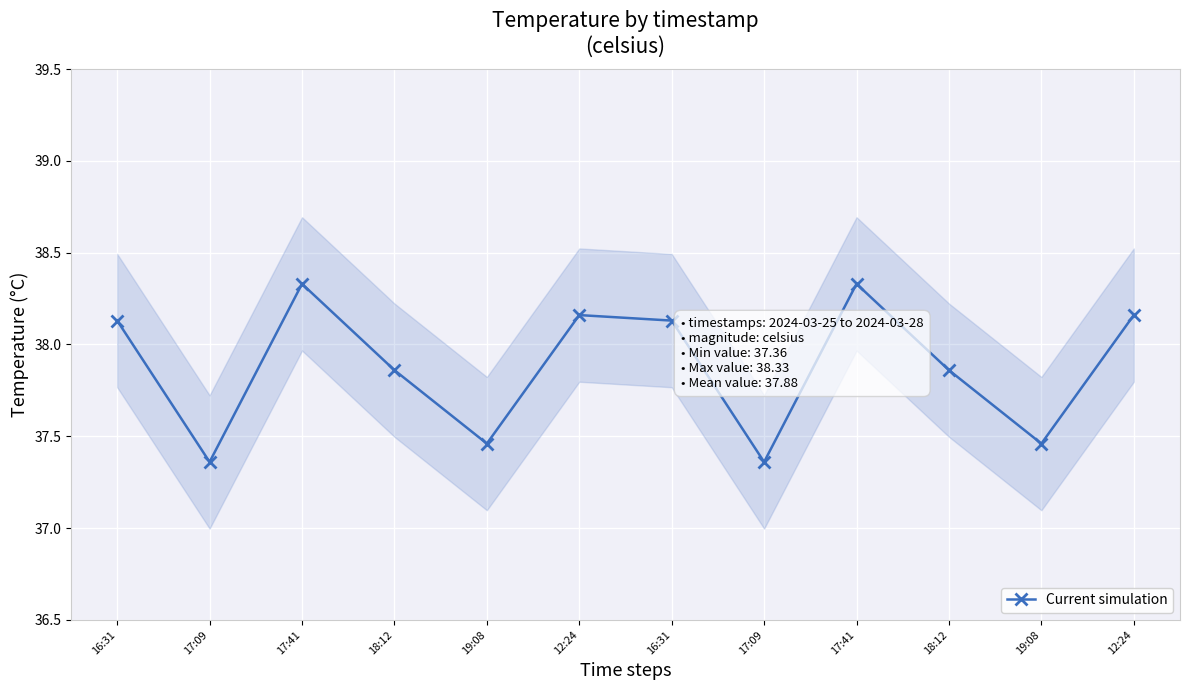

List the labels in order of value, largest first.

17:41, 17:41, 12:24, 12:24, 16:31, 16:31, 18:12, 18:12, 19:08, 19:08, 17:09, 17:09